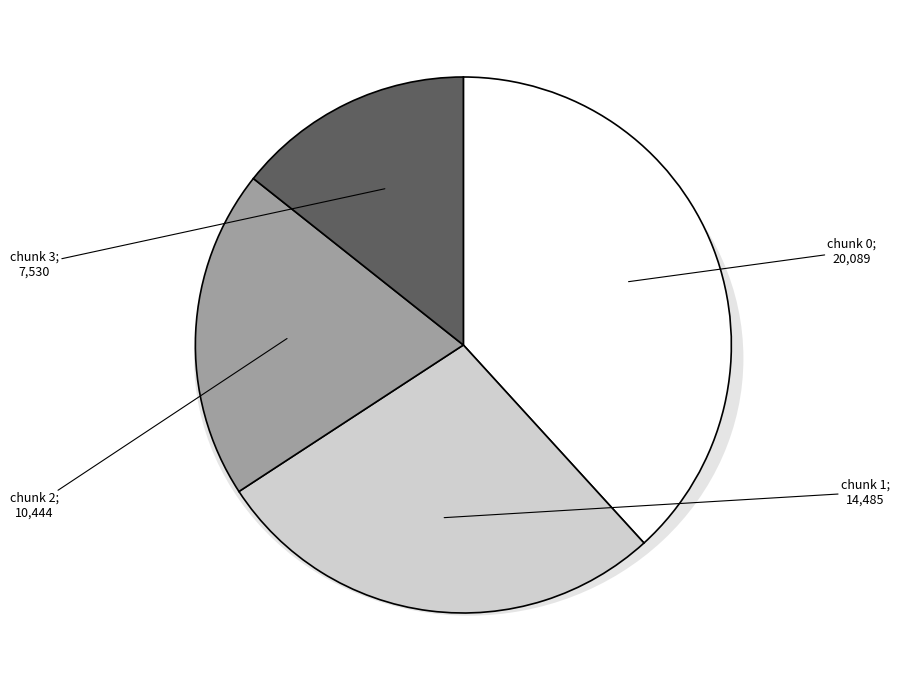

To the nearest percent, what portion does chunk 2 represent?

20%